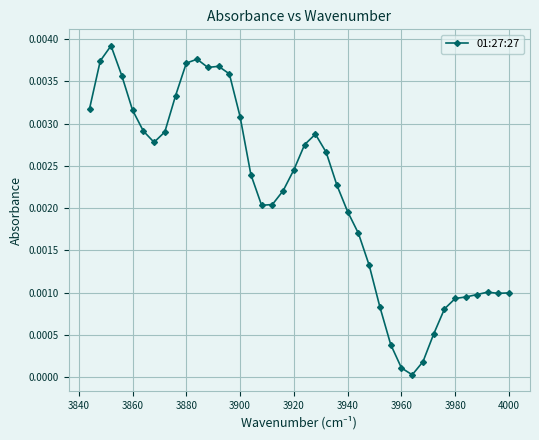

How many lines are shown in the chart?

1